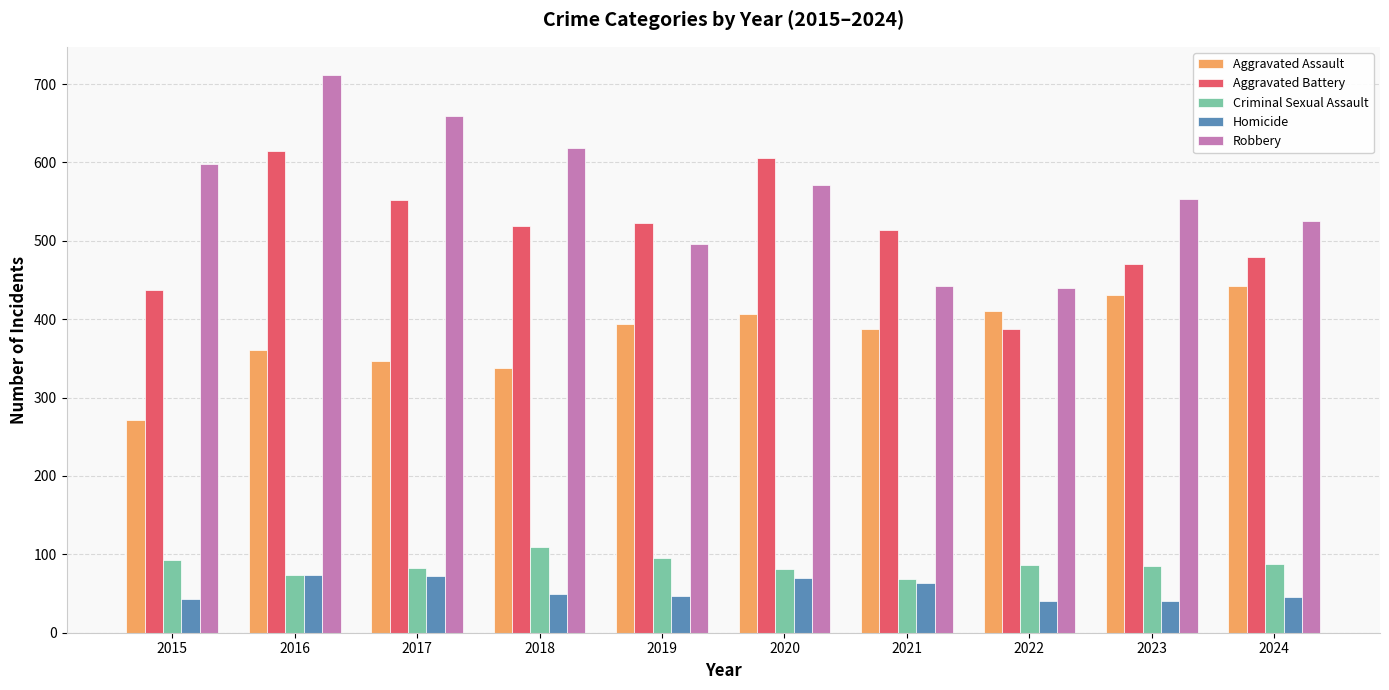

What is the greatest value displayed?

712